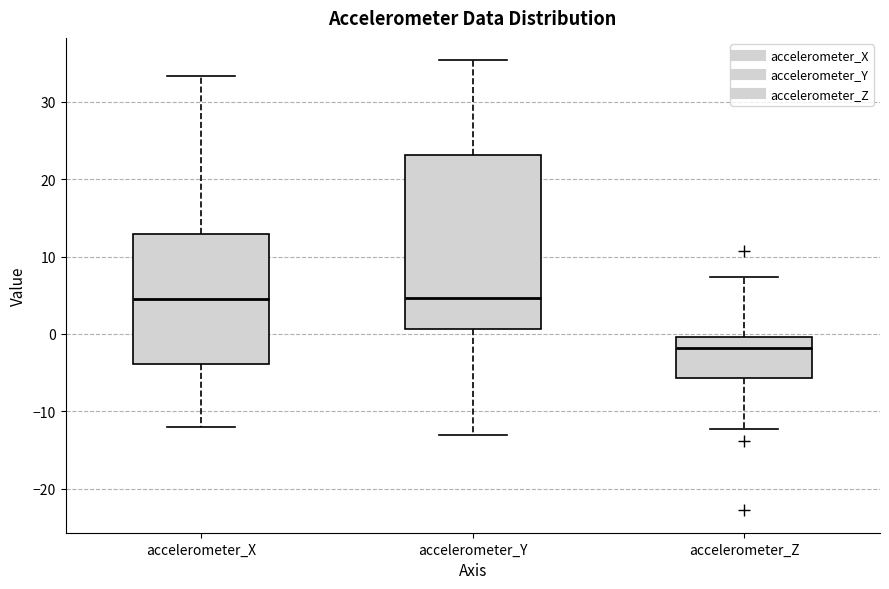

Comparing the boxes themselves (not the whiskers), which one is the tallest?

accelerometer_Y